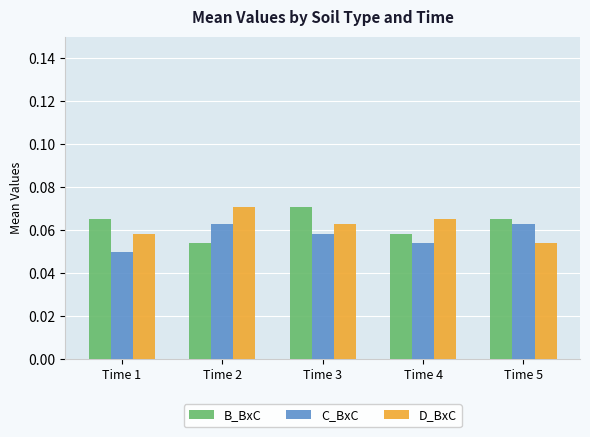

Does the chart contain stacked bars?

No